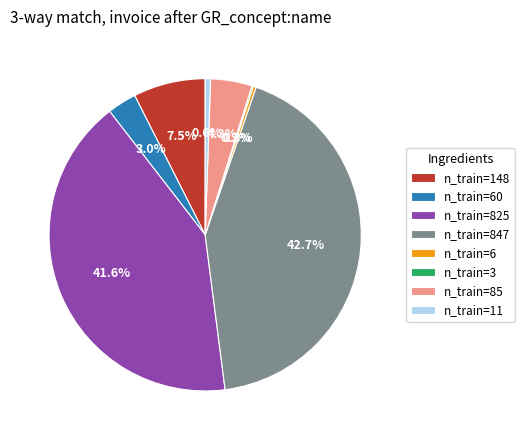

Between n_train=148 and n_train=85, which is larger?

n_train=148